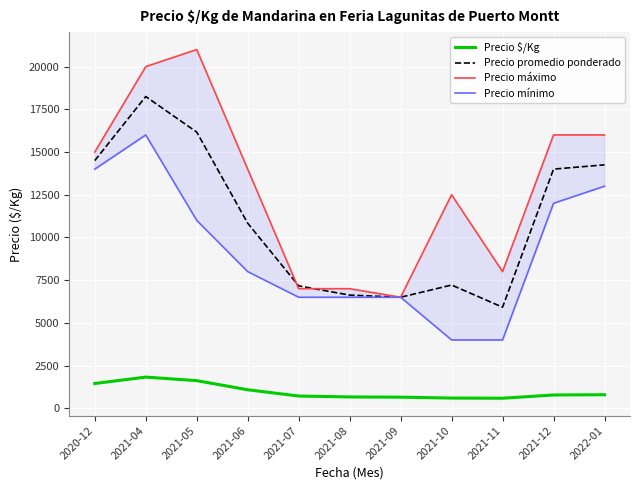

Is this an area chart (filled region under the line)?

No